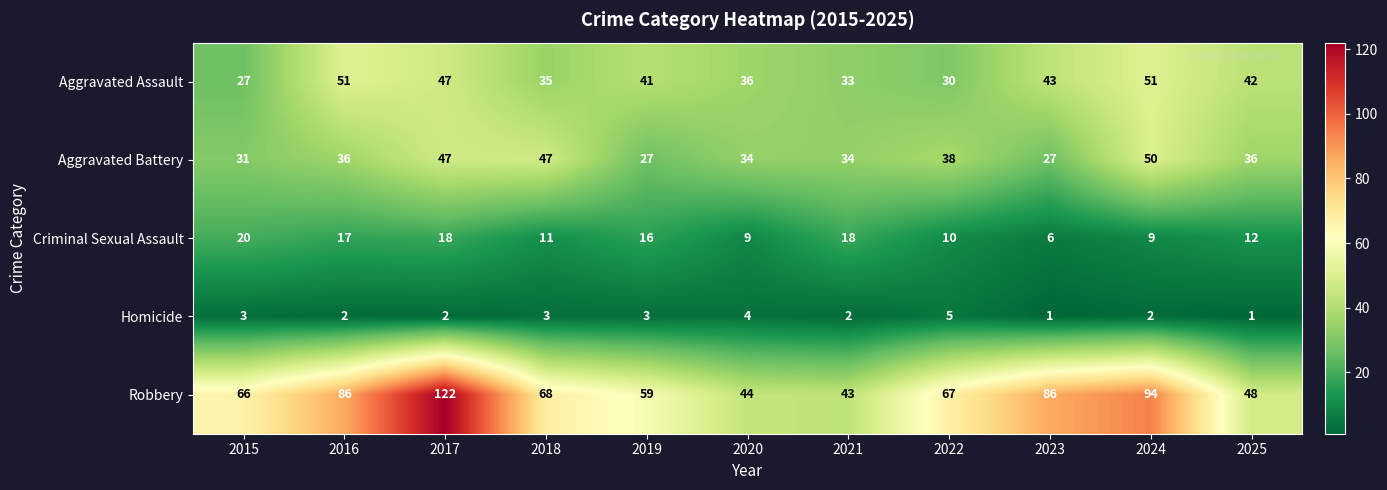

At which label does Robbery reach its peak?

2017